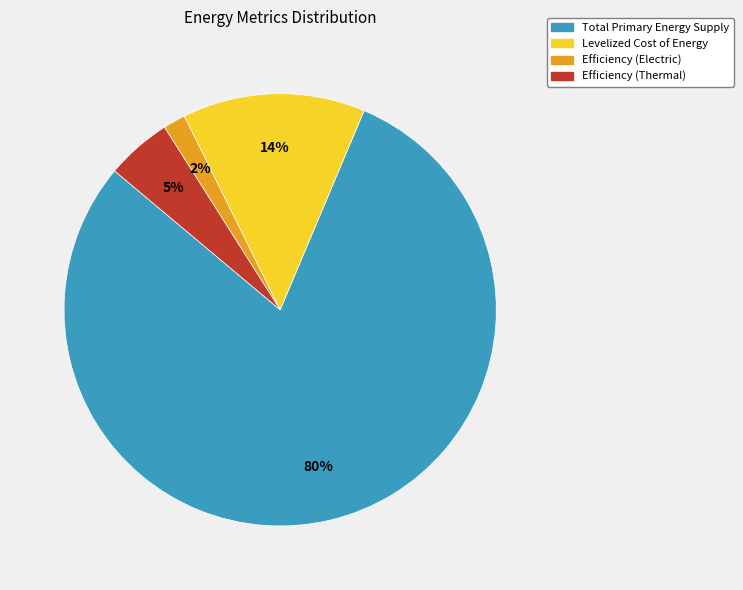

True or false: Levelized Cost of Energy accounts for 20% of the total.

False